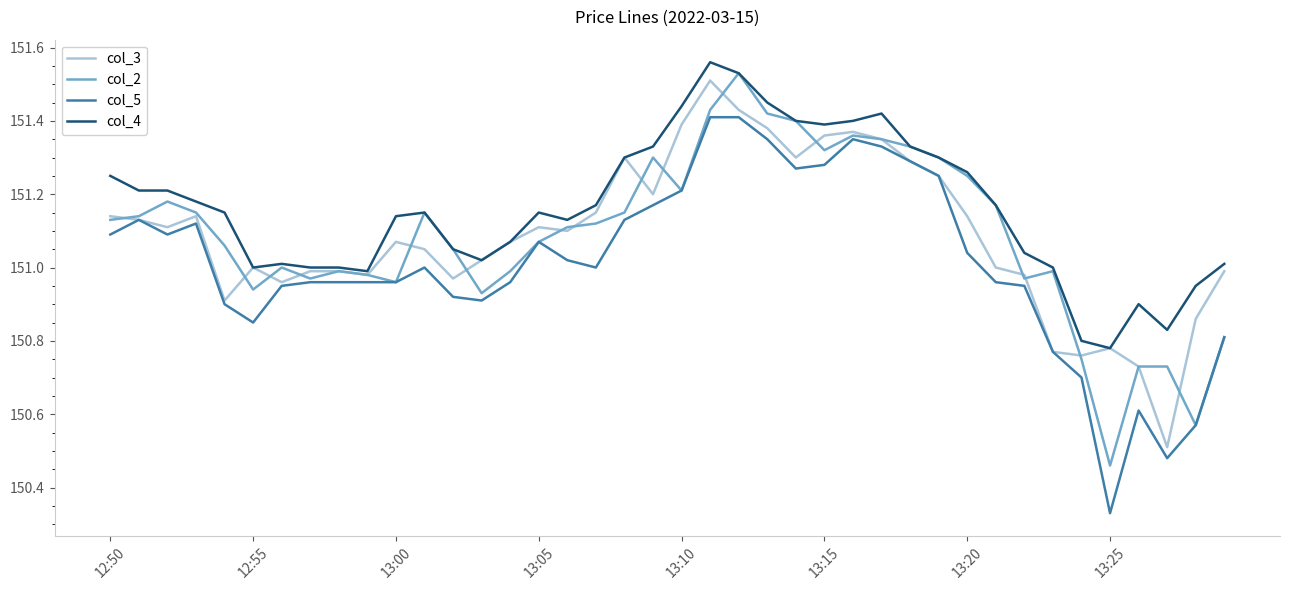

Which series has the widest spread of values?

col_5